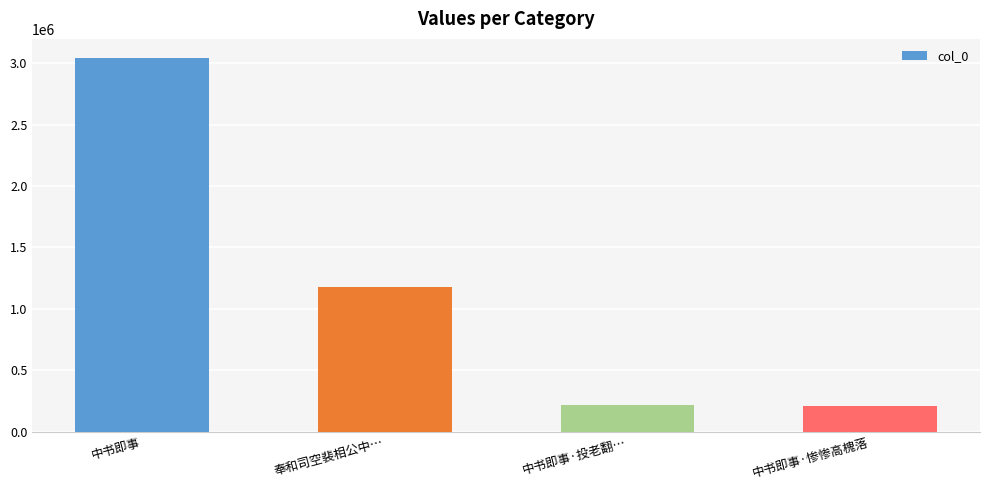

The value at 中书即事·投老翻… is 215248. True or false?

True